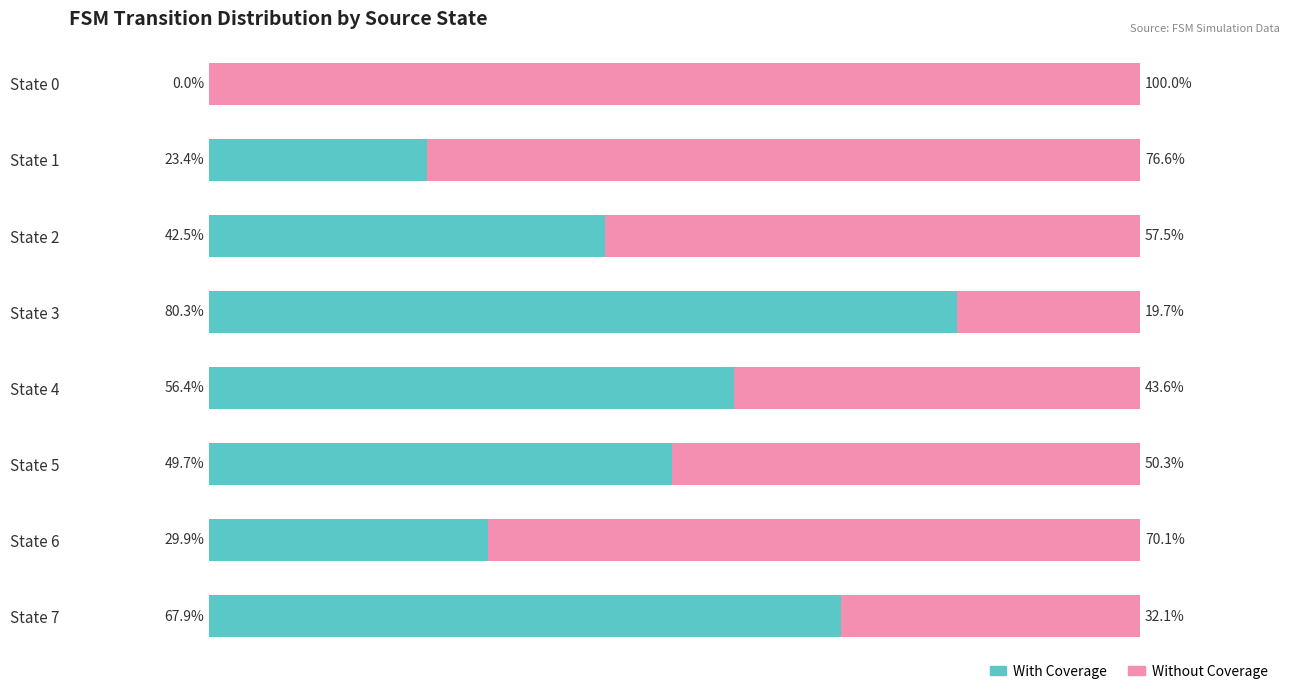

Which category has the highest value in the With Coverage series?

State 3